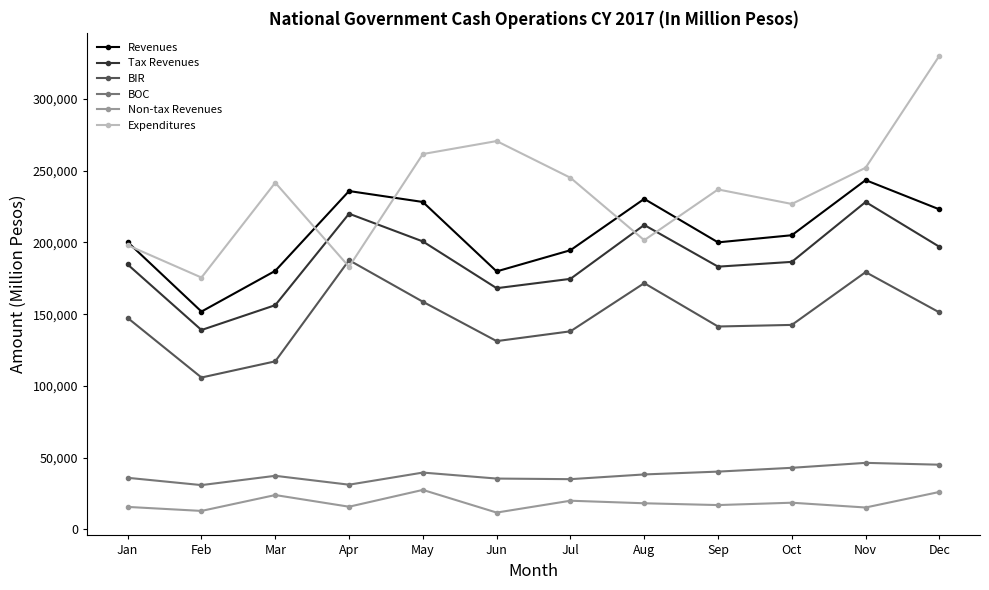

Where does the Tax Revenues series first go above 186493?

Apr